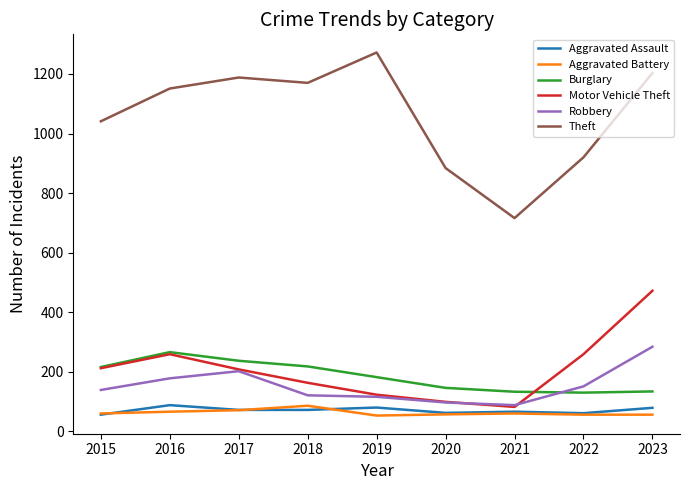

True or false: Robbery and Theft cross at least once.

False